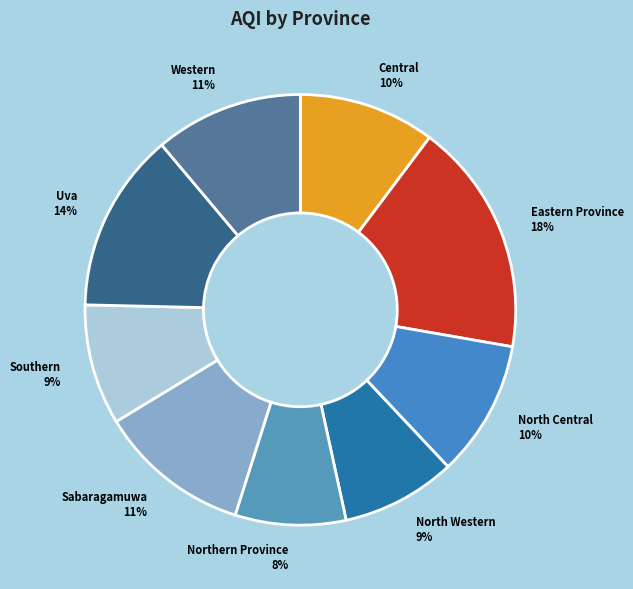

The Western slice represents 4% of the pie. True or false?

False